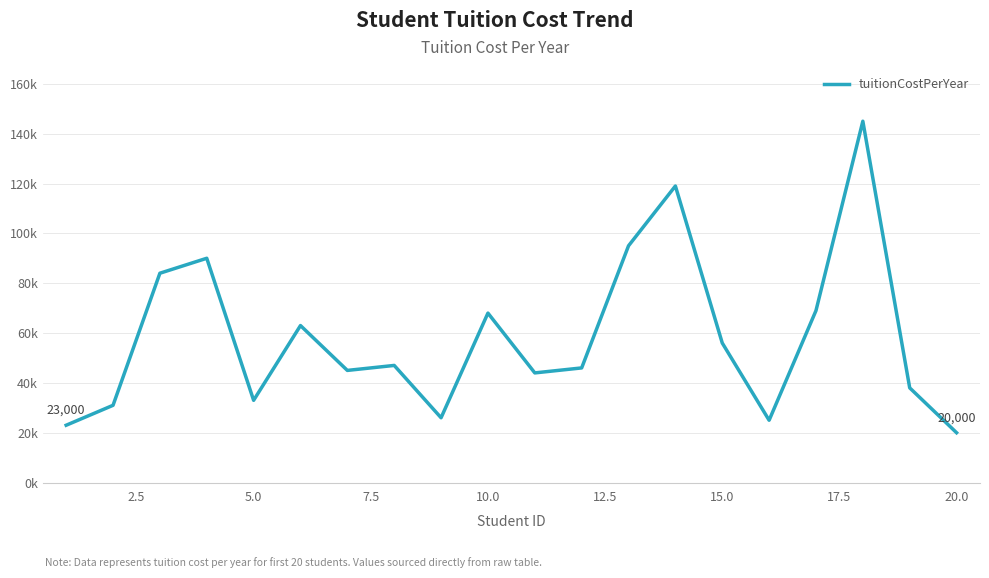

What is the average value?

58350